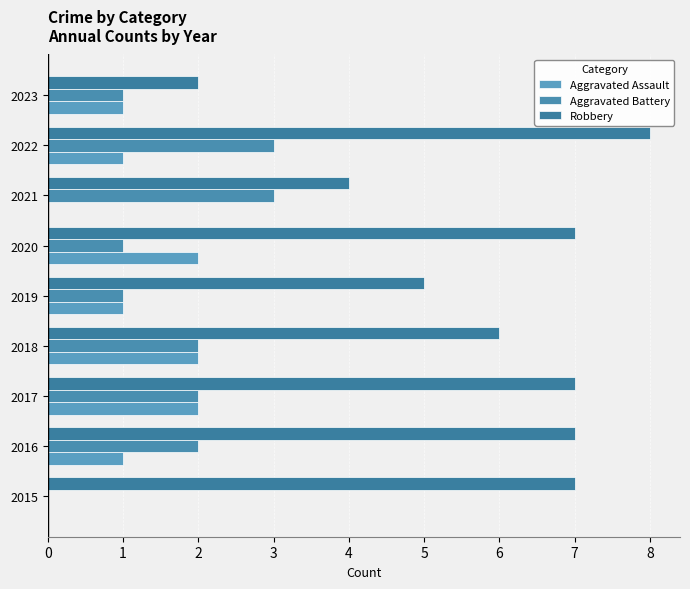

What is the average value of the Robbery series?

6